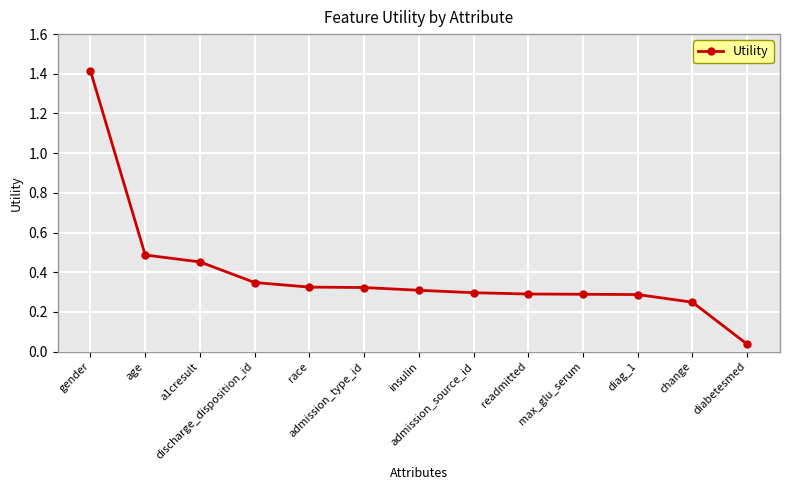

What is the difference between the maximum and minimum values?

1.4